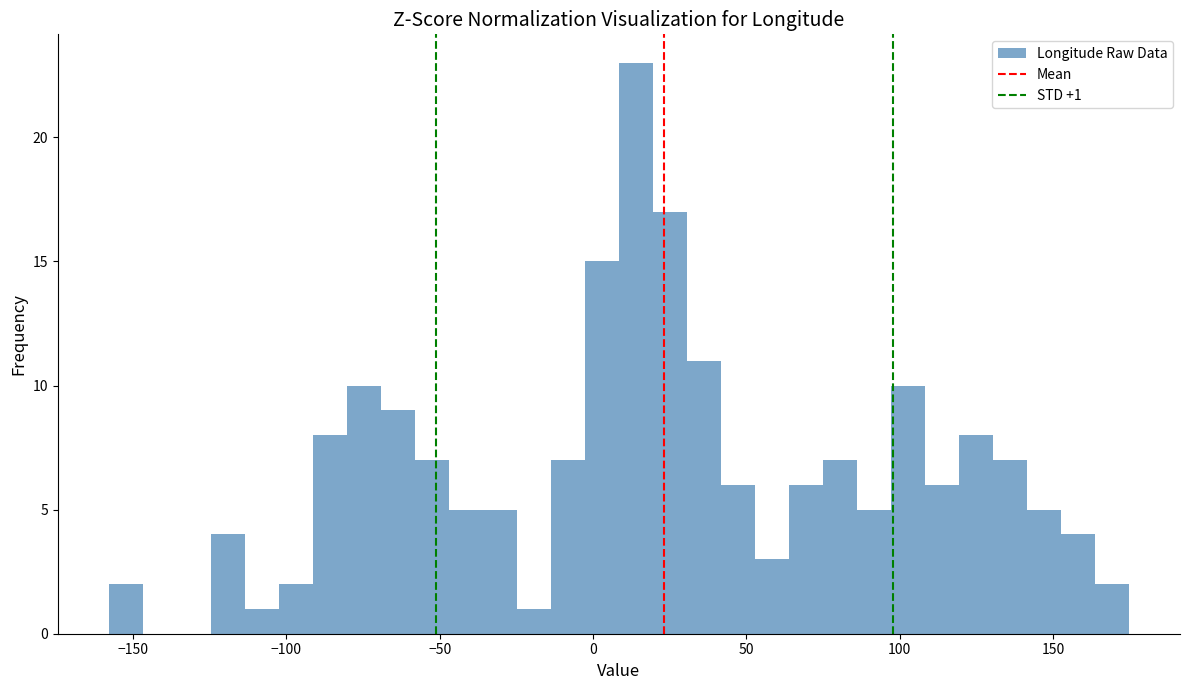

Read against the x-axis, roughly where is the centre of the tallest bar?

15